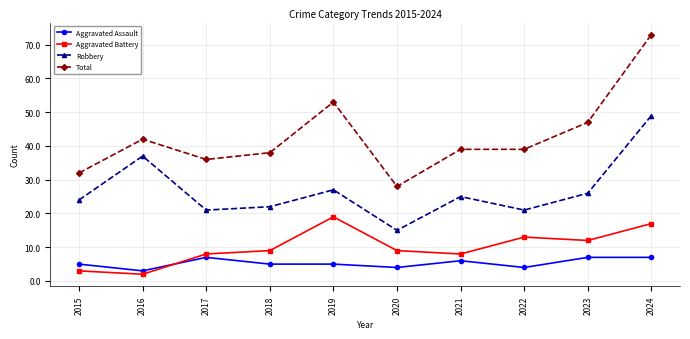

Which category has the highest value across all series?

2024